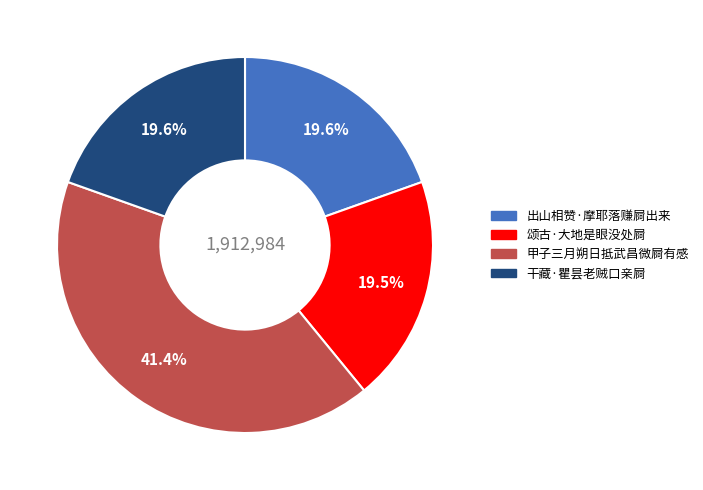

Which has a higher value, 干藏·瞿昙老贼口亲屙 or 甲子三月朔日抵武昌微屙有感?

甲子三月朔日抵武昌微屙有感